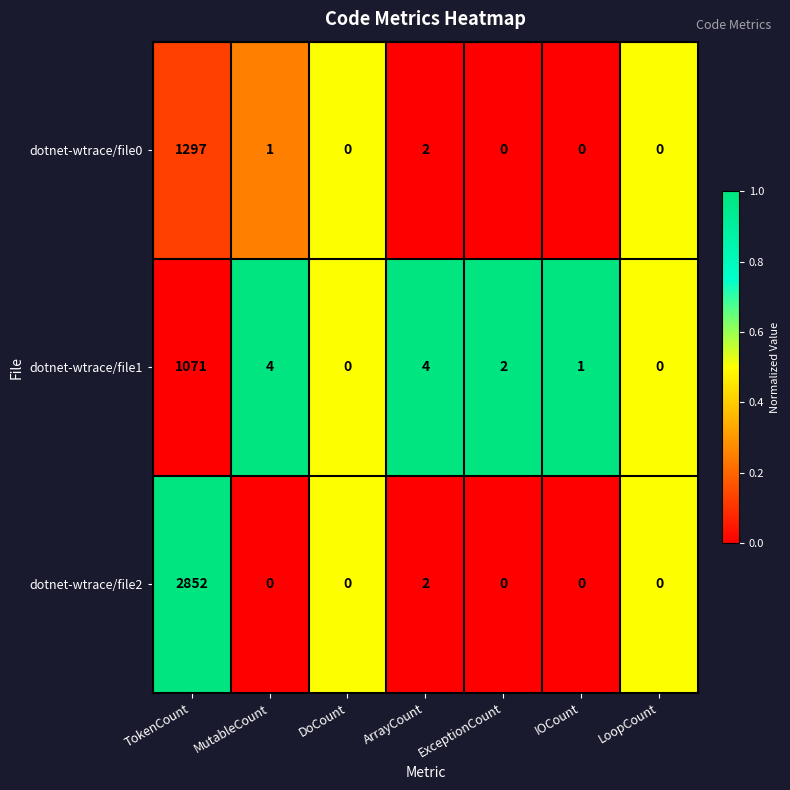

Which series has the largest range (max minus min)?

dotnet-wtrace/file2